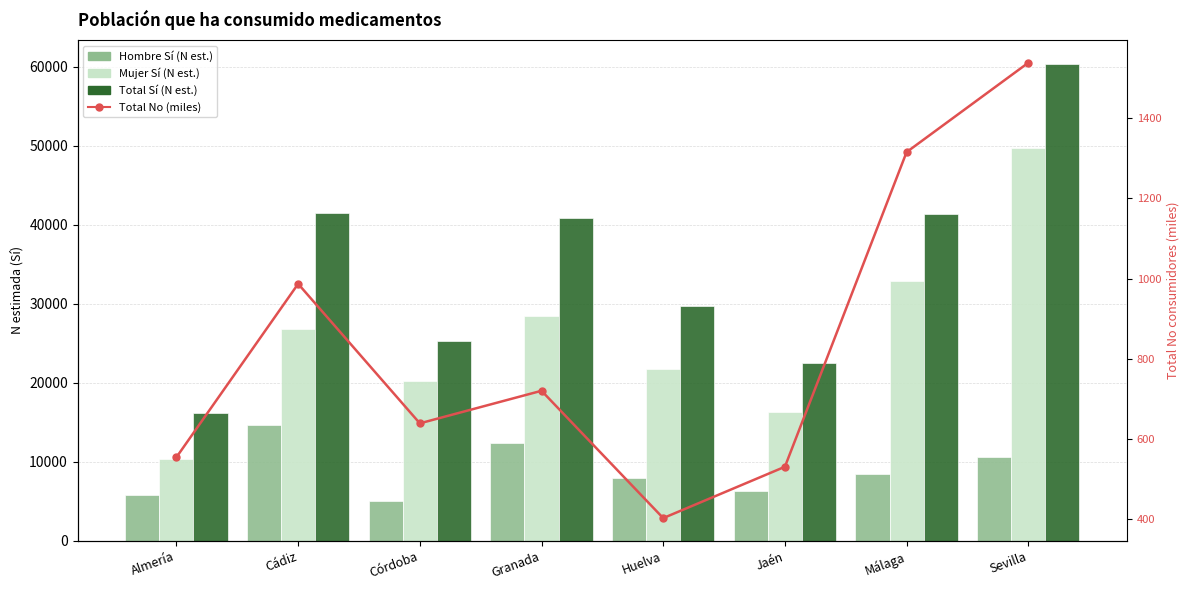

What is the label of the 6th bar from the left?

Jaén